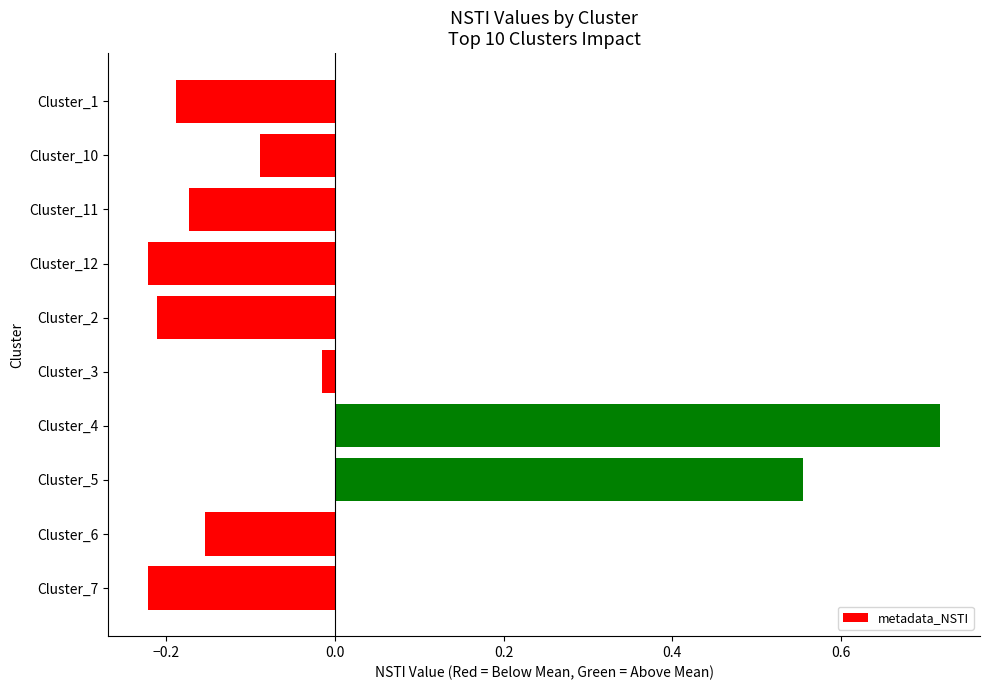

At which category does the chart reach its peak across all series?

Cluster_4